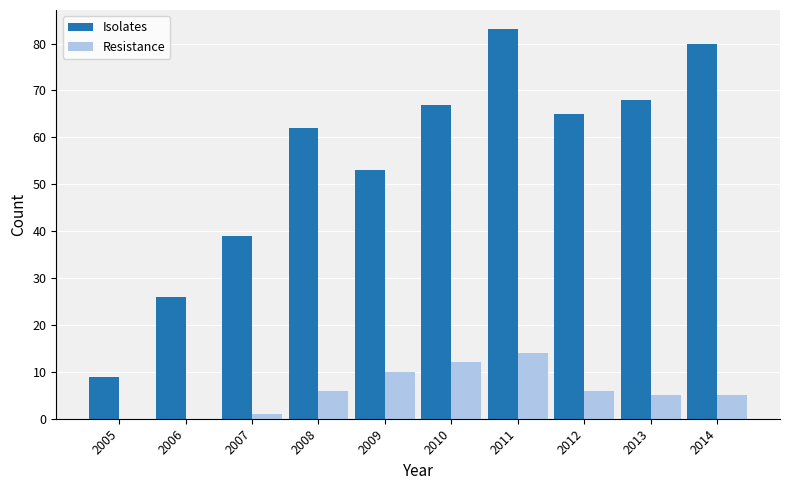

Is the value of Isolates at 2013 greater than the value of Resistance at 2007?

Yes